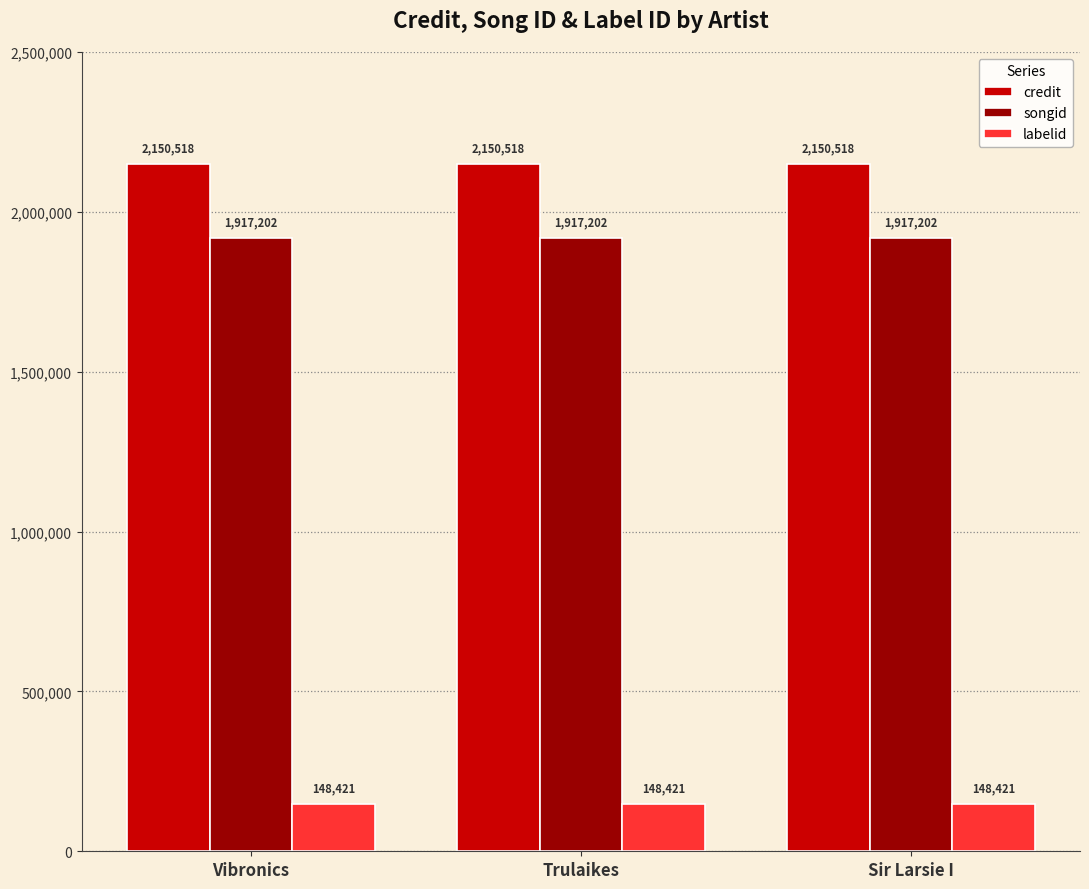

Reading left to right, what are all the values shown in this chart?

credit: 2150518	2150518	2150518
songid: 1917202	1917202	1917202
labelid: 148421	148421	148421